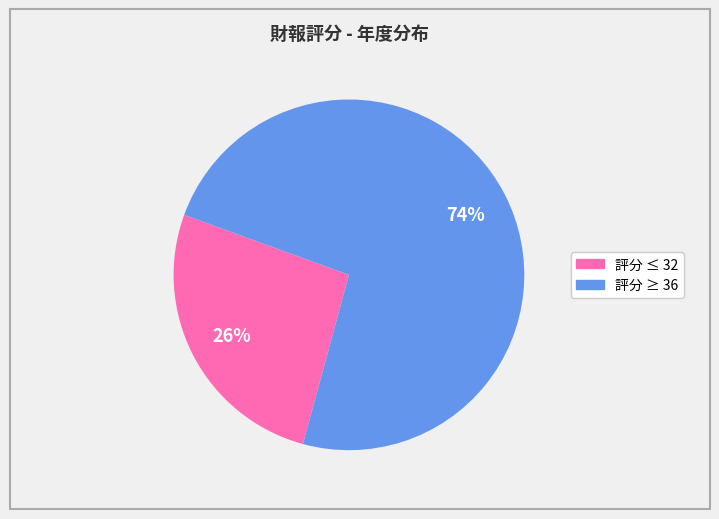

Does any single category account for the majority?

Yes